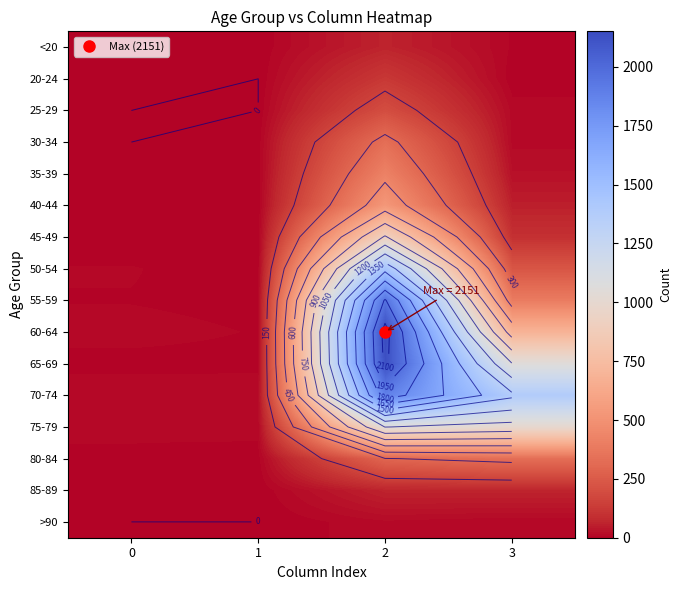

What is the total value across all series at 3?

5357